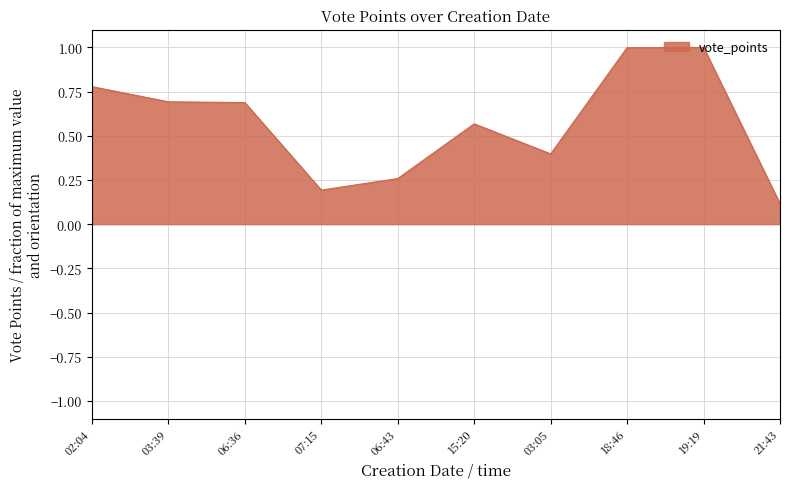

What is the maximum value shown in the chart?

1.0